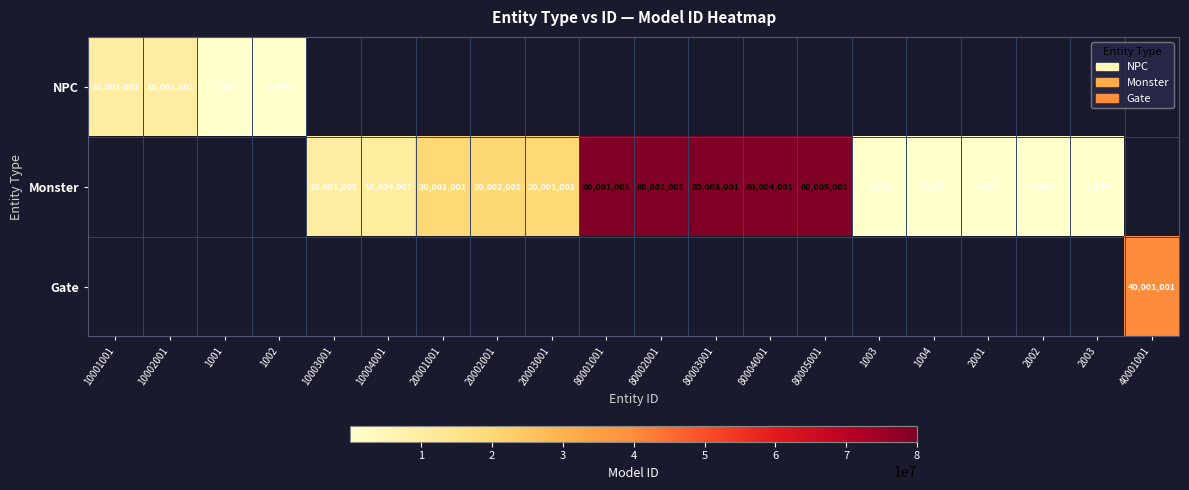

The Monster series shows 2001 at 2001. True or false?

True